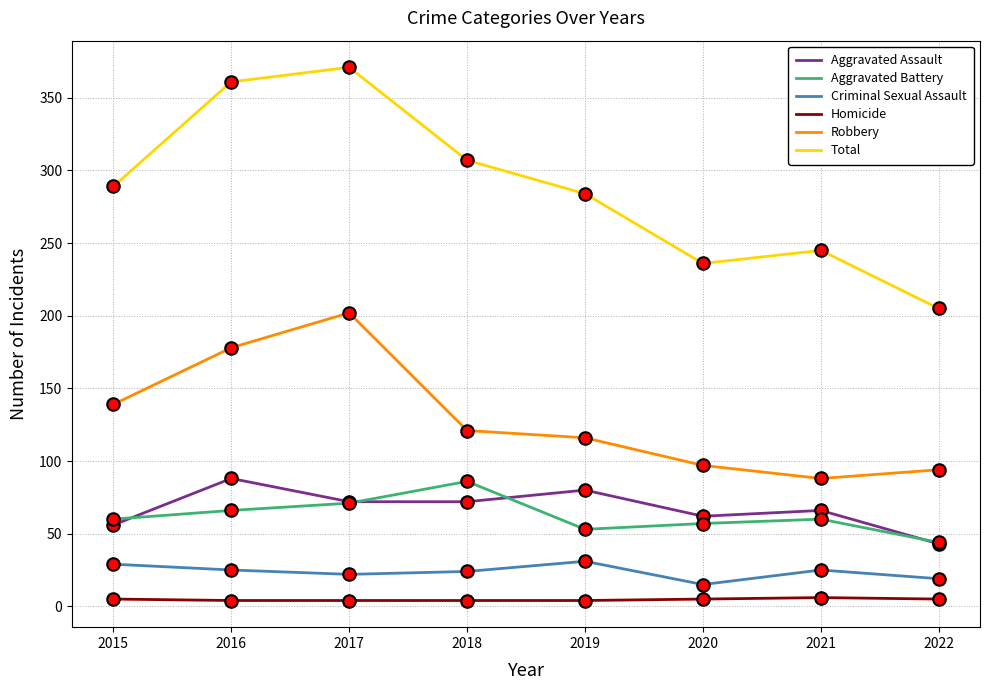

Count the number of categories in the chart.

8